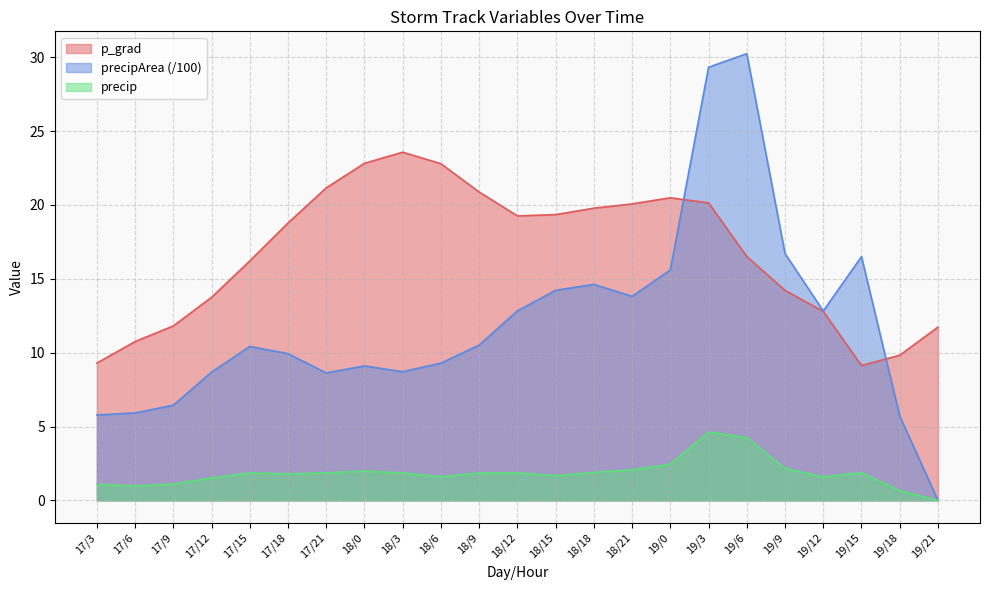

How many data points does each series have?

23